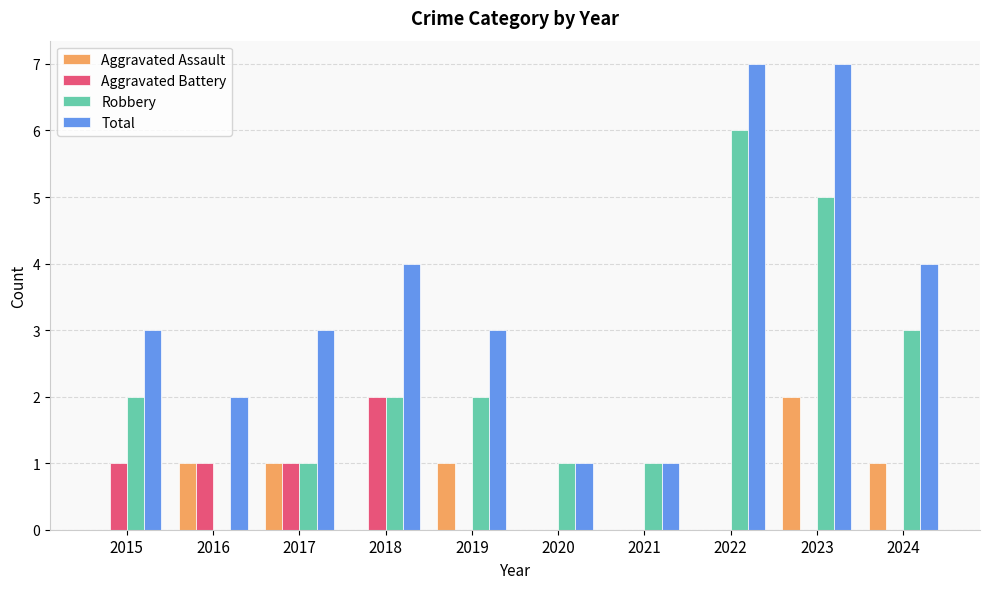

What is the spread (max minus min) of values at 2015?

3